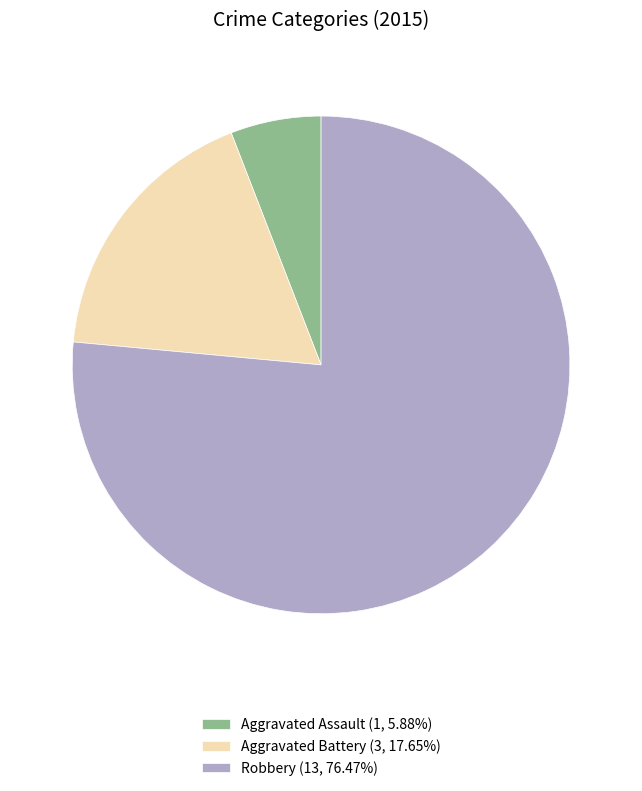

Rank the categories by value from lowest to highest.

Aggravated Assault, Aggravated Battery, Robbery